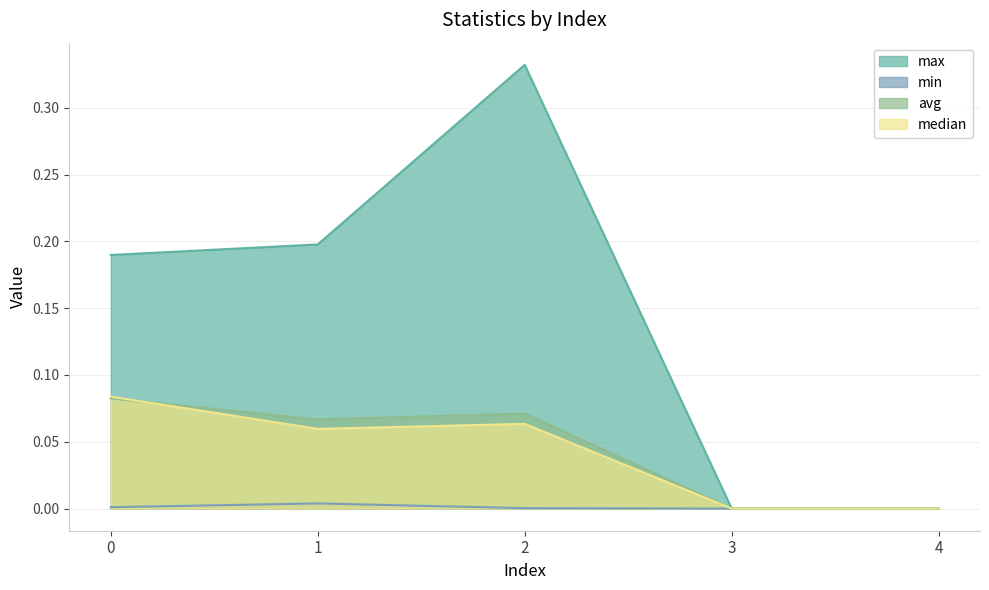

Reading left to right, transcribe all the data shown in this chart.

max: 0.2	0.2	0.3	0.0	0.0
min: 0.0	0.0	0.0	0.0	0.0
avg: 0.1	0.1	0.1	0.0	0.0
median: 0.1	0.1	0.1	0.0	0.0